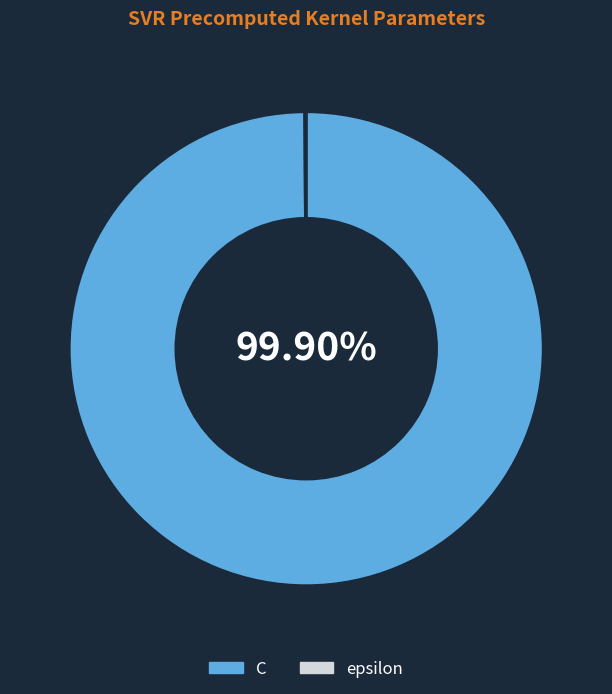

Which slice is the largest?

C